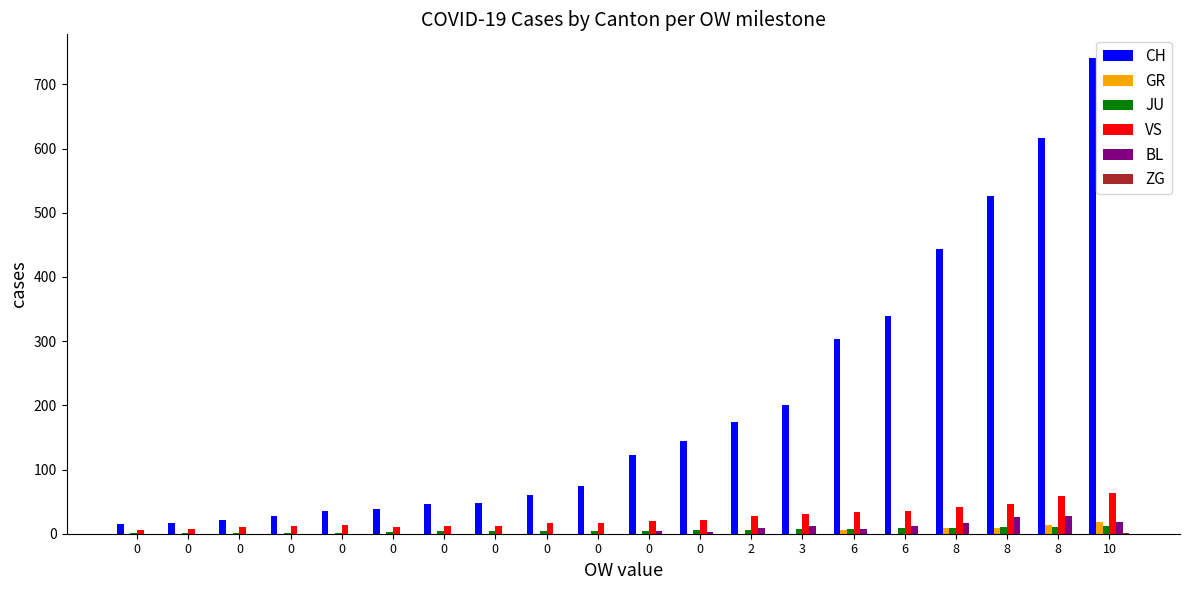

List the series in order of their peak value, highest first.

CH, VS, BL, GR, JU, ZG